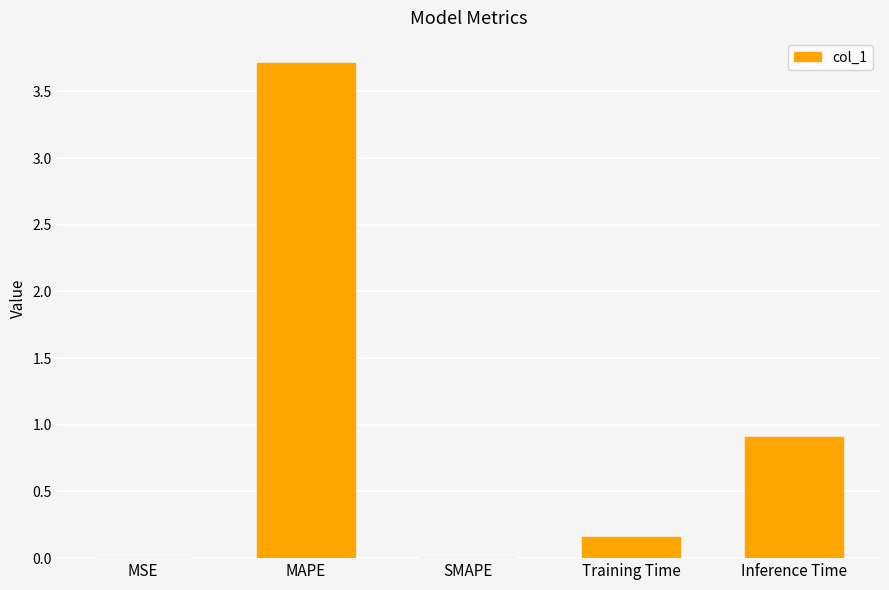

Is it true that the value at Inference Time is 1.6?

False